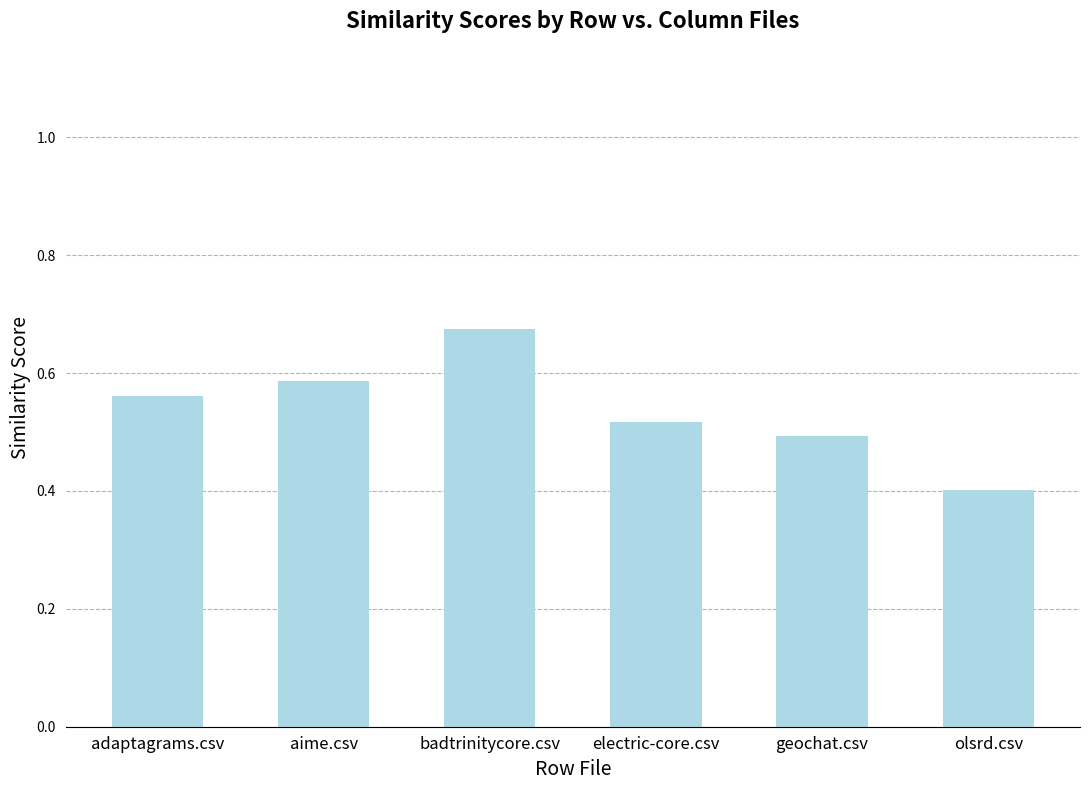

What is the label of the 6th bar from the left?

olsrd.csv